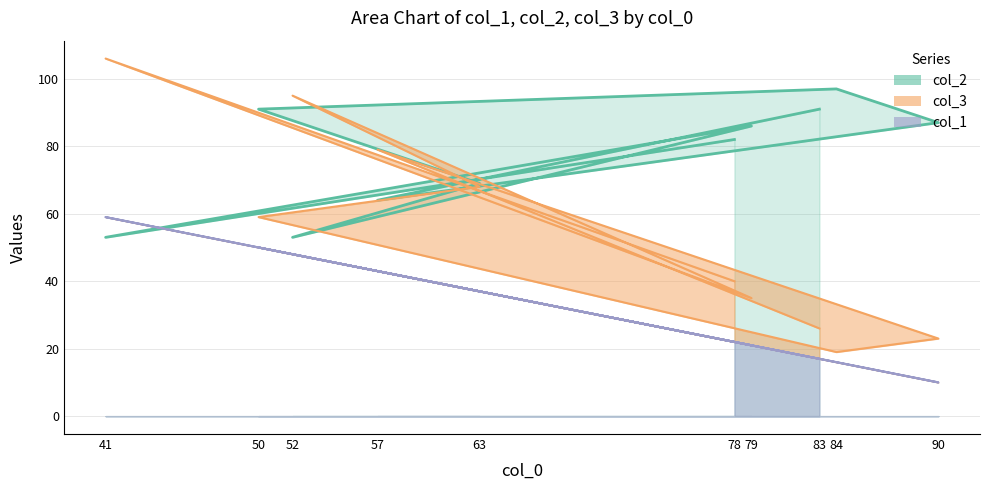

True or false: col_2 has more than 2 interior local peaks.

False